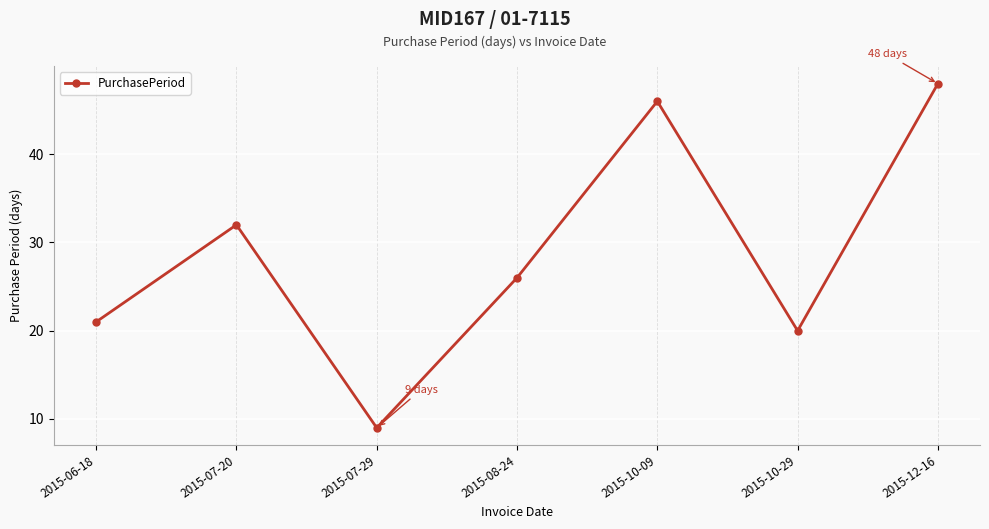

Rank the categories by value from lowest to highest.

2015-07-29, 2015-10-29, 2015-06-18, 2015-08-24, 2015-07-20, 2015-10-09, 2015-12-16